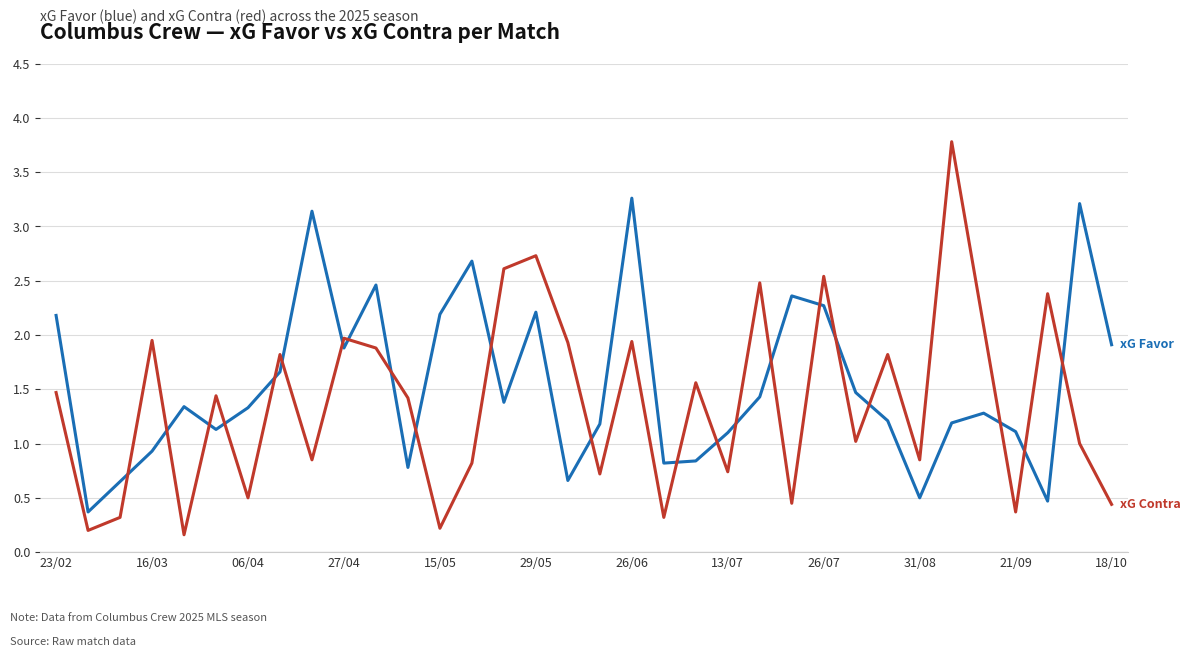

What is the greatest value displayed?

3.8